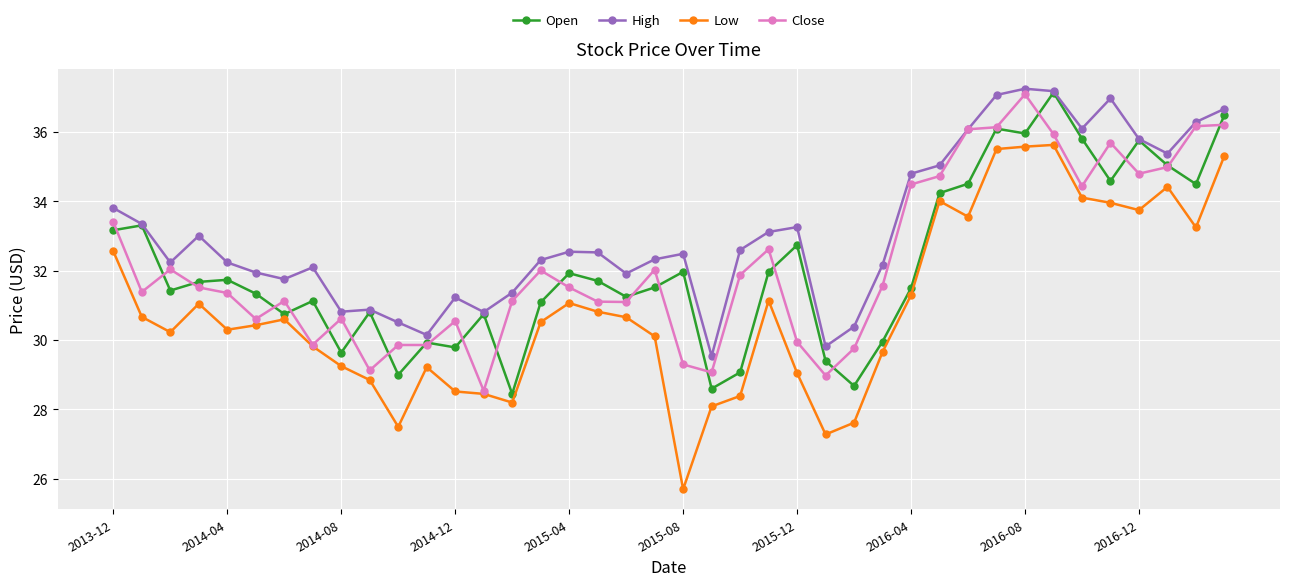

True or false: Low and High cross at least once.

False